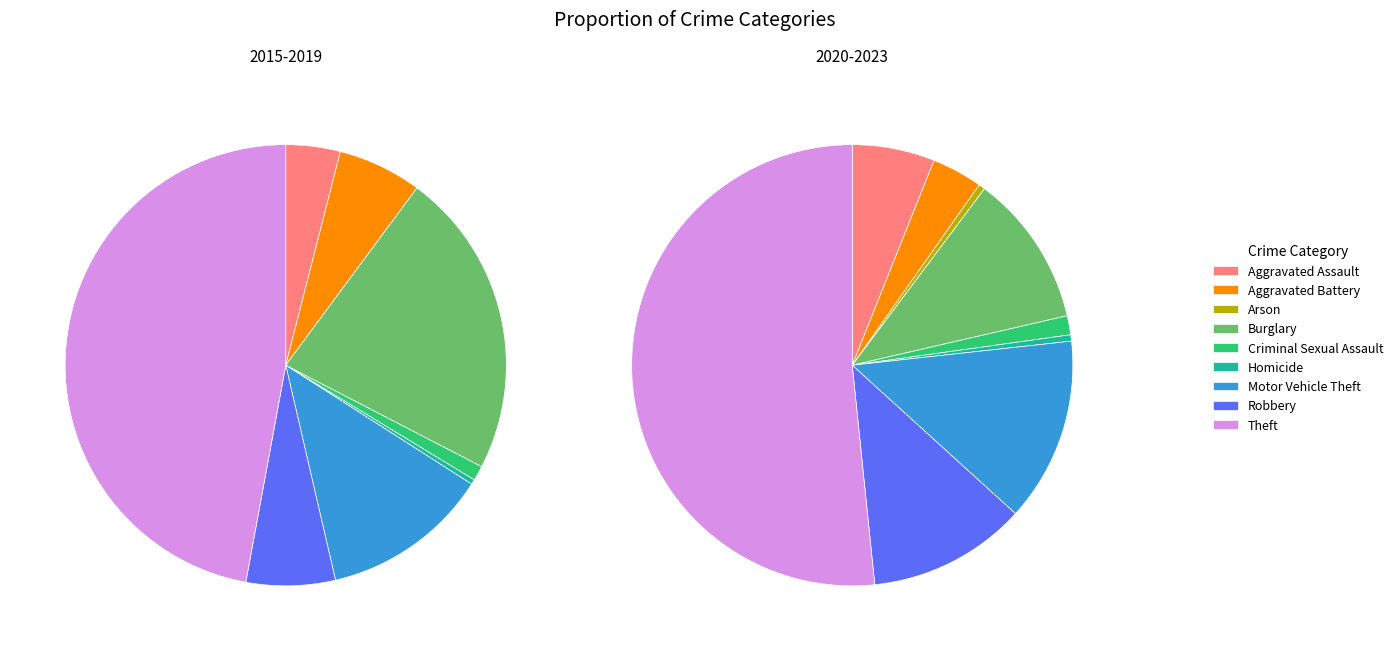

How many slices are in this pie chart?

9